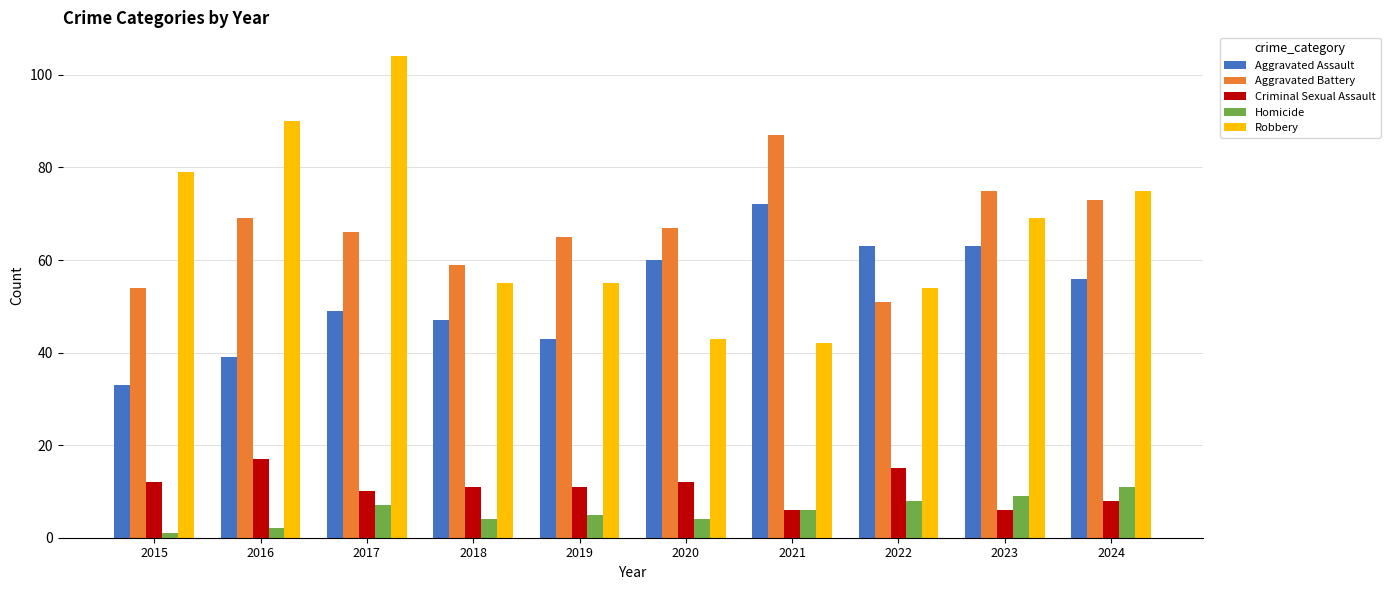

What is the difference between the maximum and minimum values in the Aggravated Assault series?

39